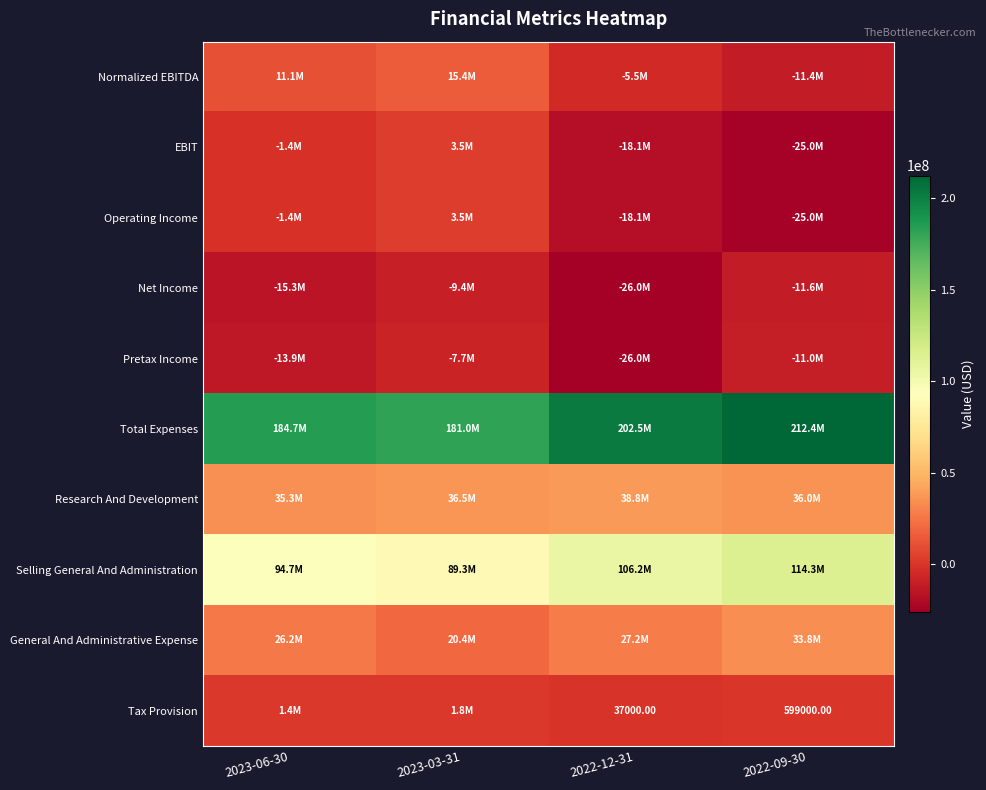

Rank the series at 2022-12-31 from highest to lowest value.

Total Expenses, Selling General And Administration, Research And Development, General And Administrative Expense, Tax Provision, Normalized EBITDA, EBIT, Operating Income, Pretax Income, Net Income